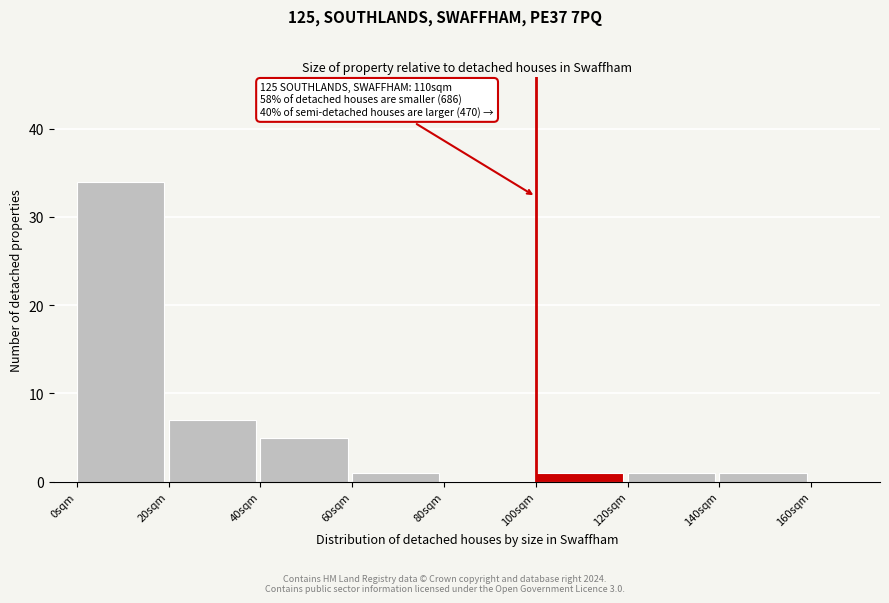

Over which range of the x-axis is the bar tallest?

0 to 20